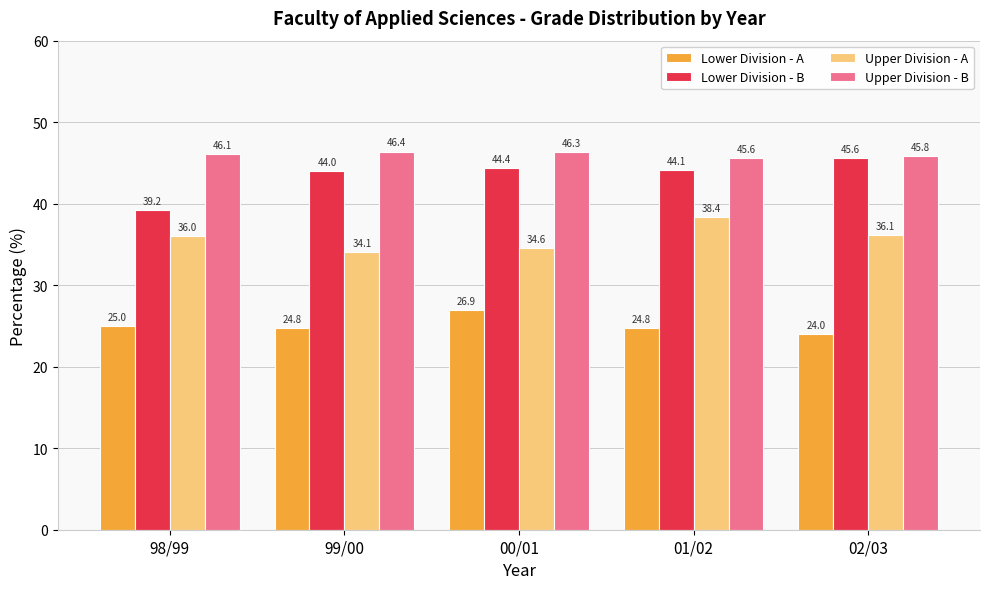

What position from the right is 02/03?

1